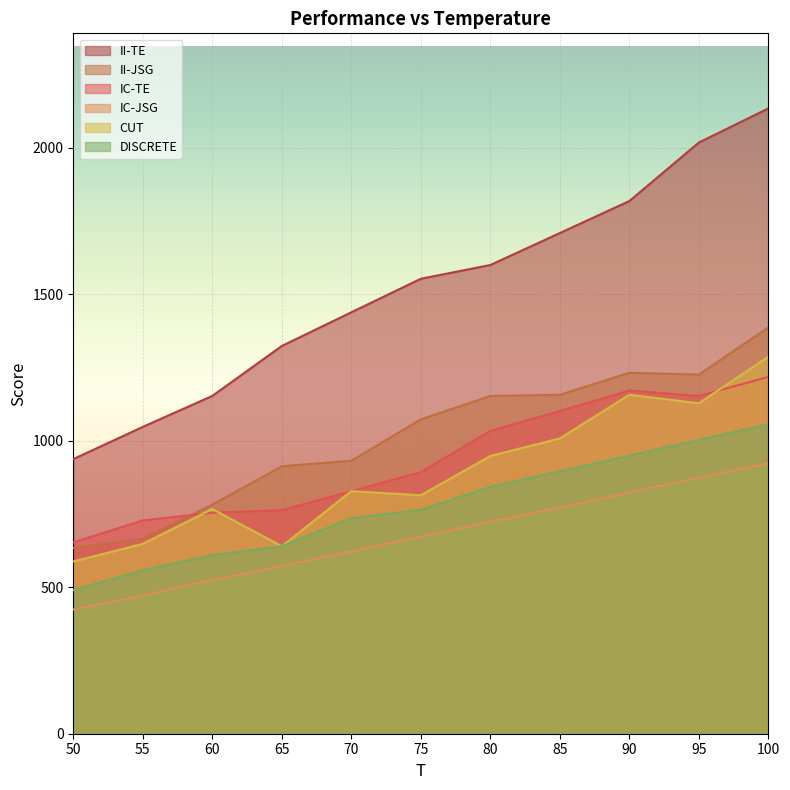

What is the minimum value for DISCRETE?

490.0